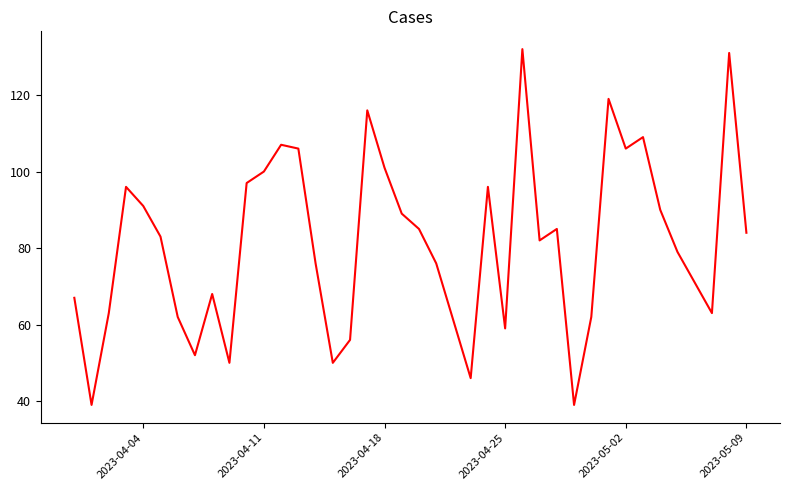

Is this an area chart (filled region under the line)?

No